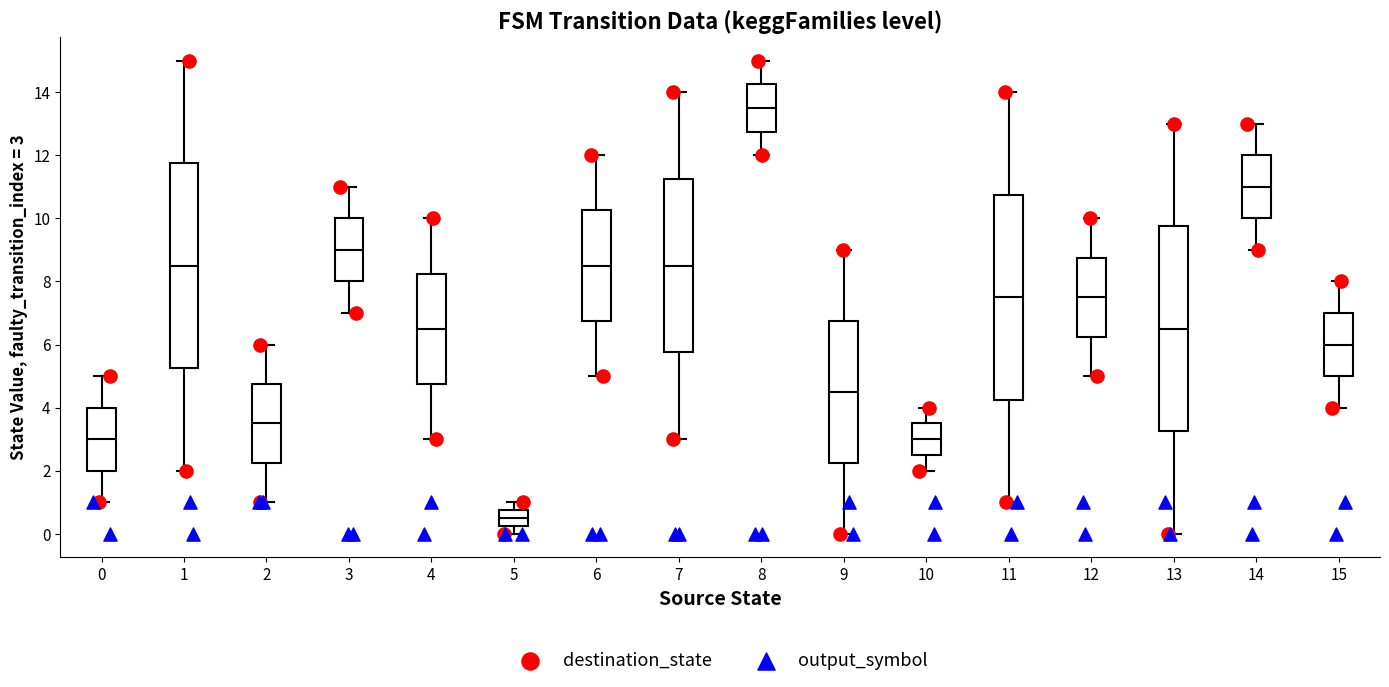

Which box has the highest median line?

8